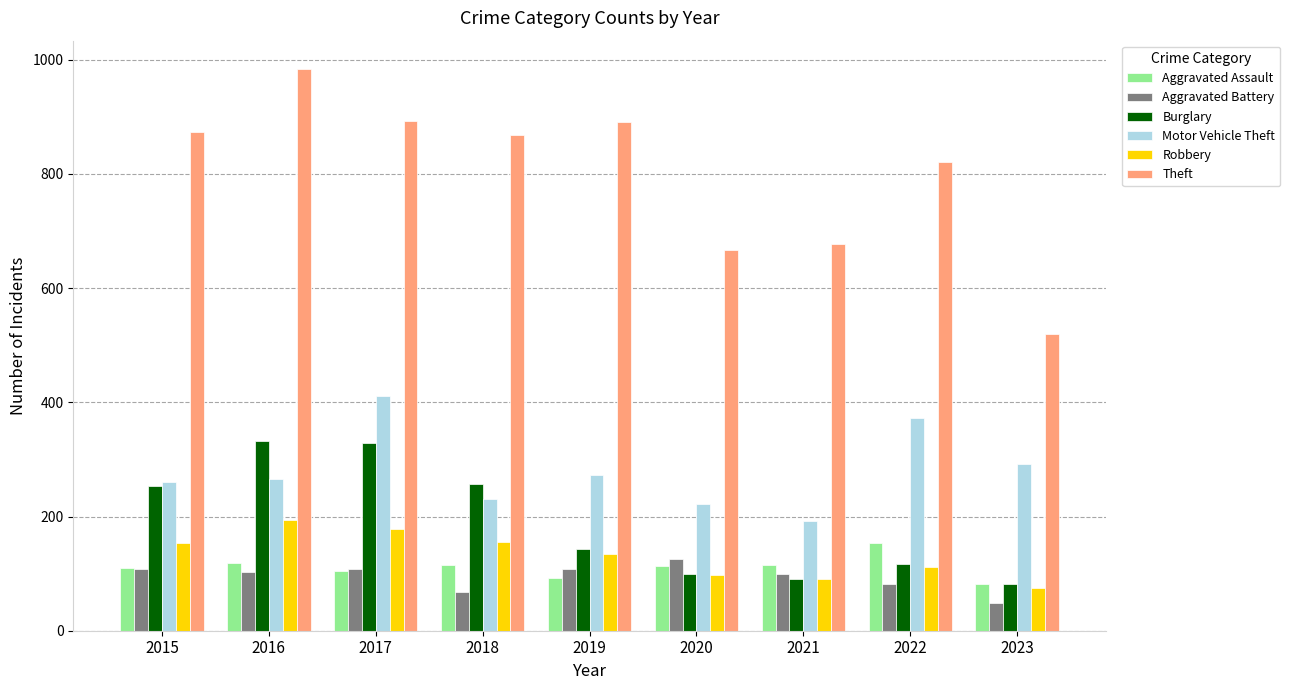

Is it true that Aggravated Assault equals 113 at 2020?

True